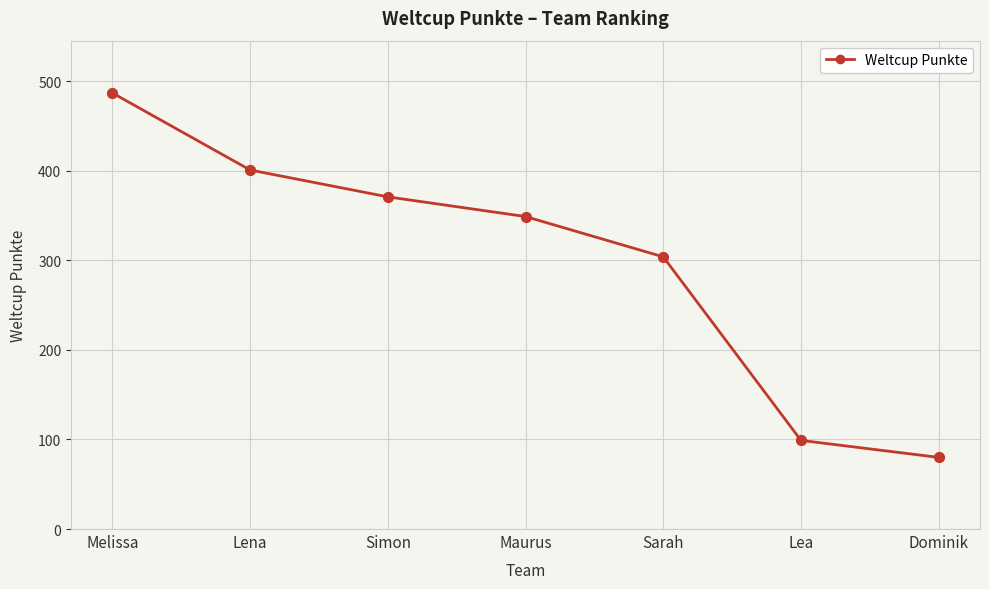

What is the ratio of the value at Simon to the value at Dominik?

4.6